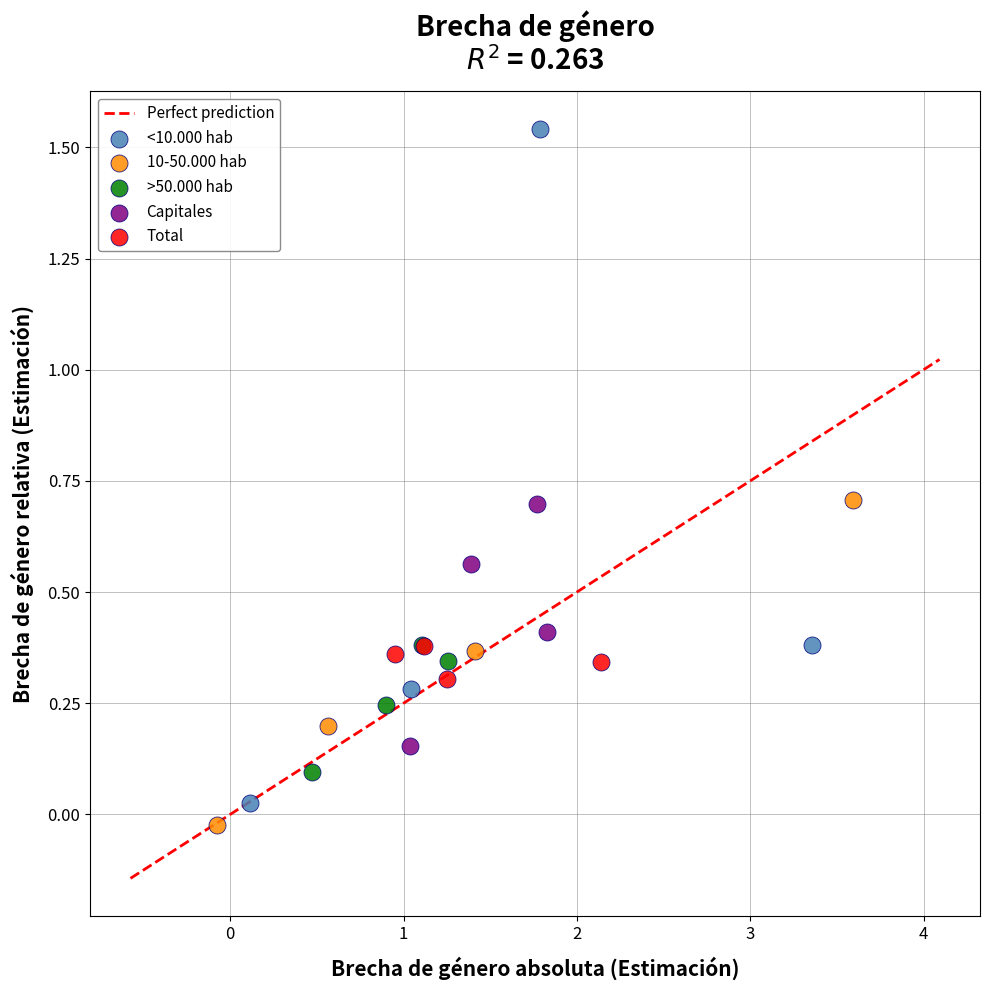

Which series has the widest spread of Y values?

<10.000 hab